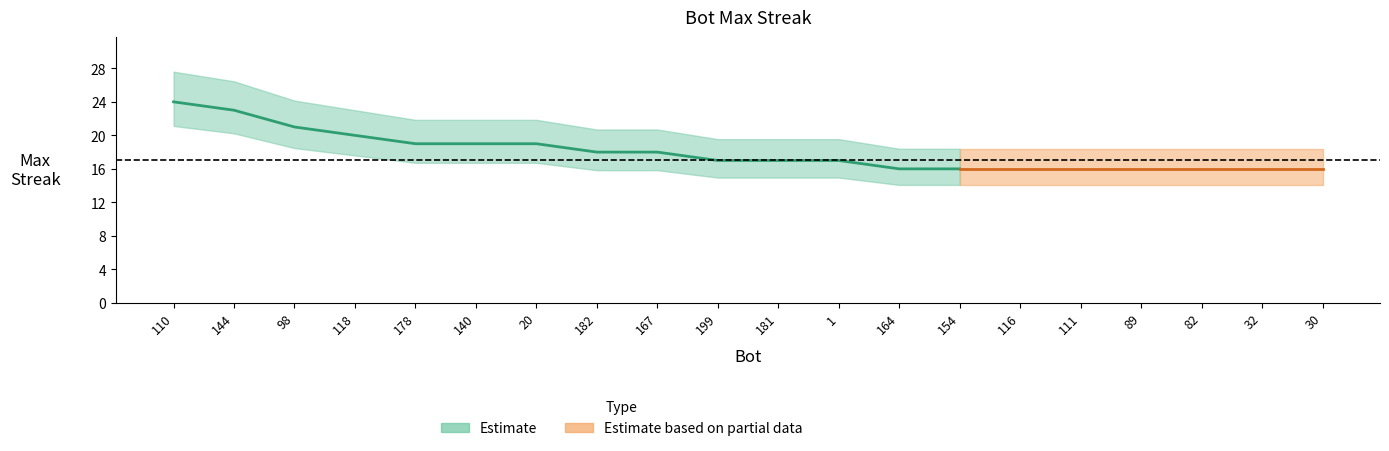

How many values are below 17?

8